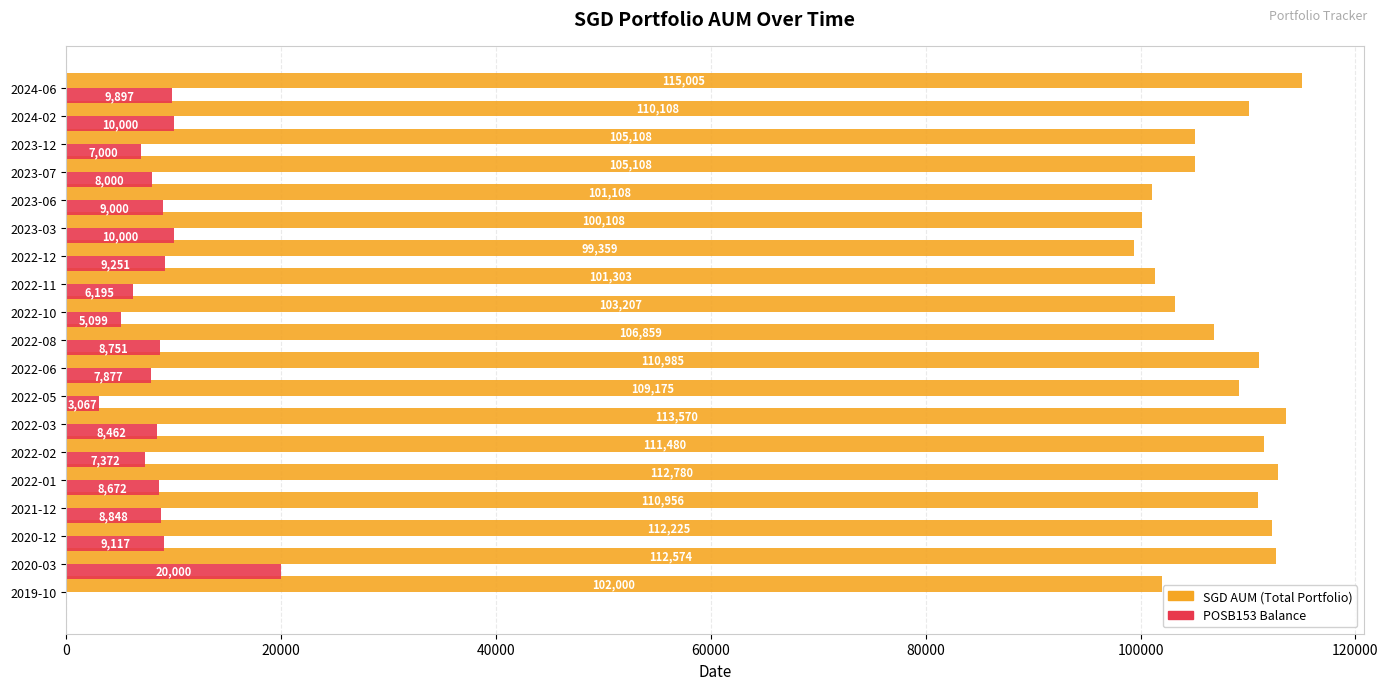

Which category has the highest value across all series?

2024-06